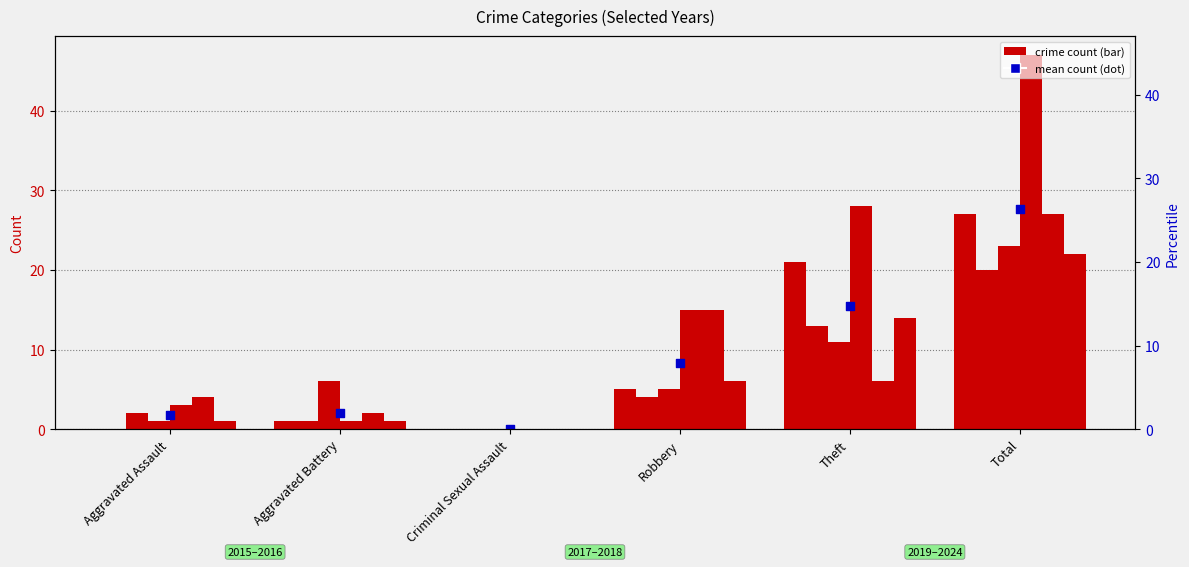

Between Theft and Aggravated Assault, which is larger?

Theft